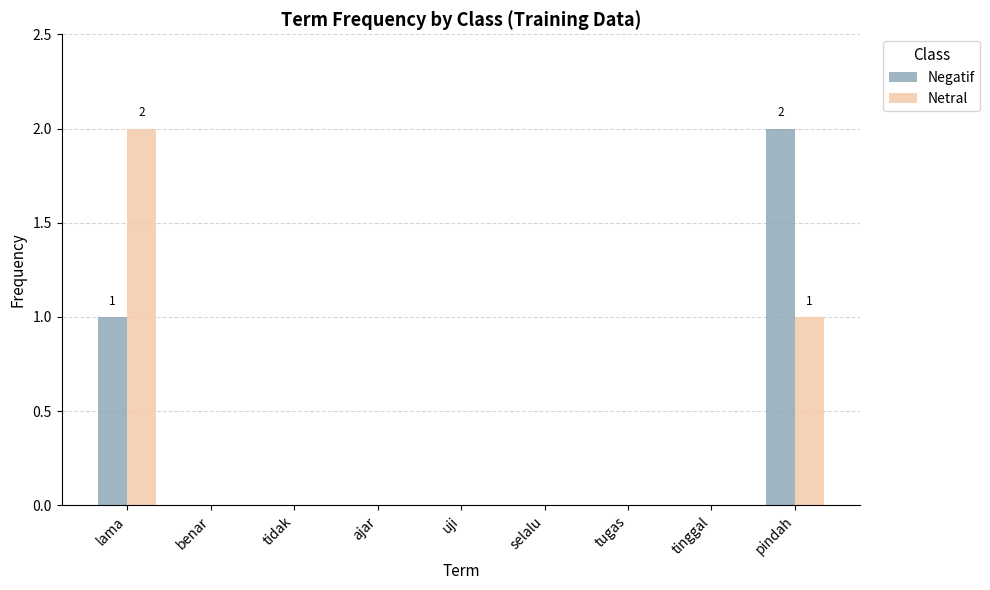

Count the Netral values in the range 0 to 1.

8